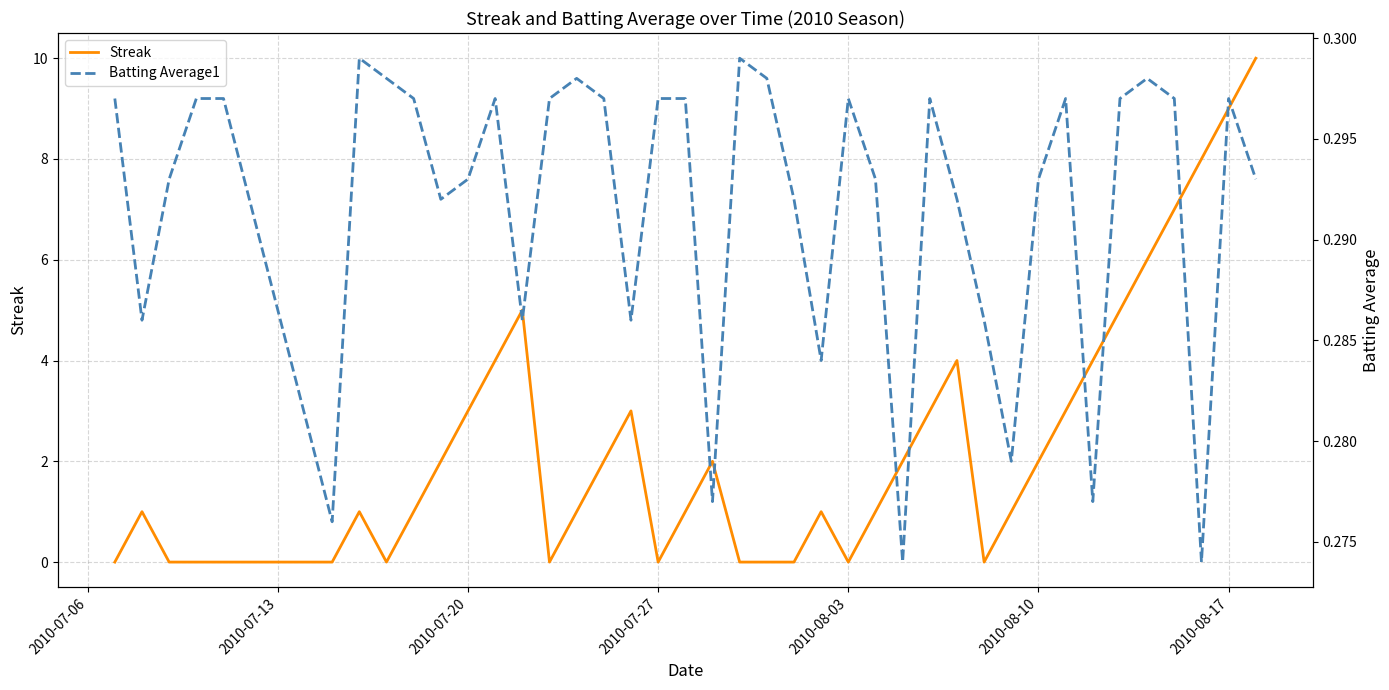

How many data points in Streak are less than 1?

13